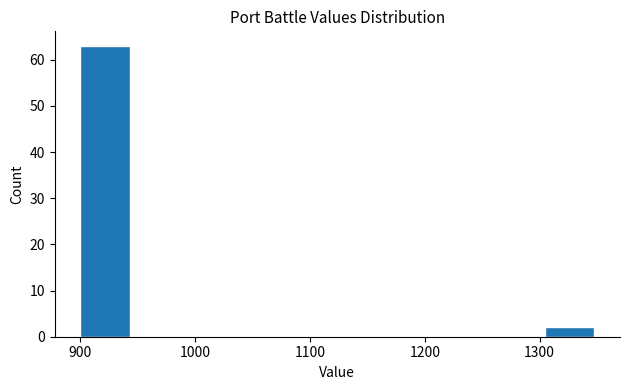

What is the height of the bar covering 1305 to 1350 on the x-axis? Neither the bar edges nor the heights are printed on the chart, so give them approximately, as read against the axes.

2